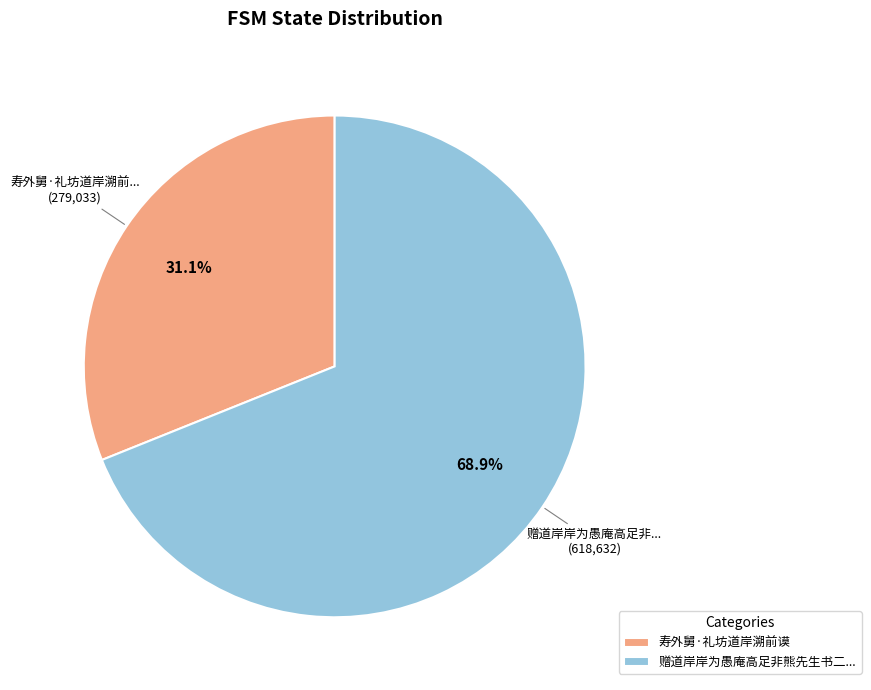

Which category has the smallest portion of the pie?

寿外舅·礼坊道岸溯前谟